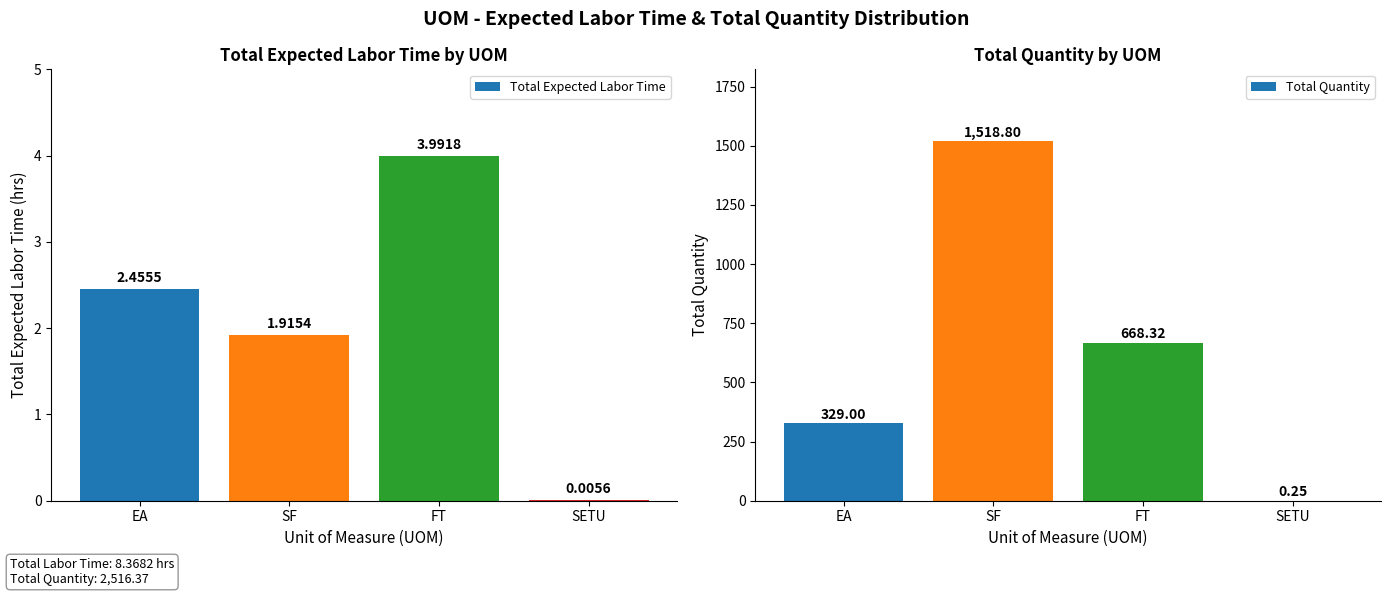

At which label does Total Expected Labor Time first exceed 2?

EA